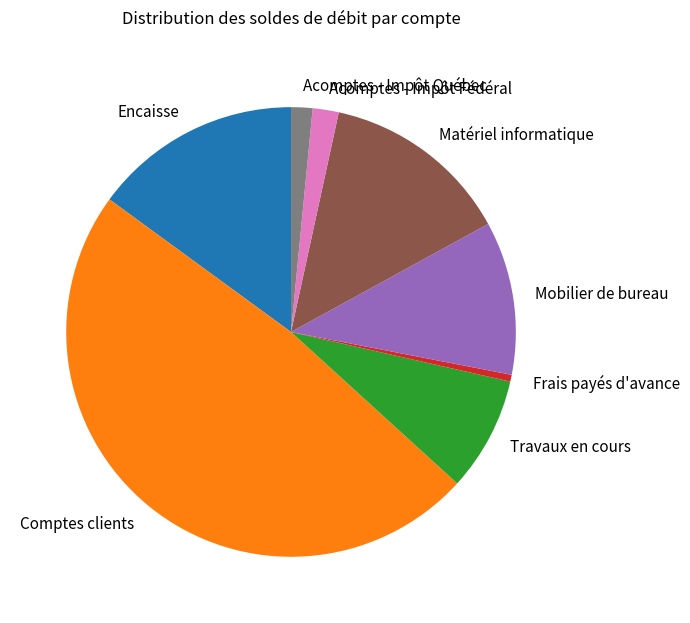

True or false: Frais payés d'avance accounts for 0% of the total.

True